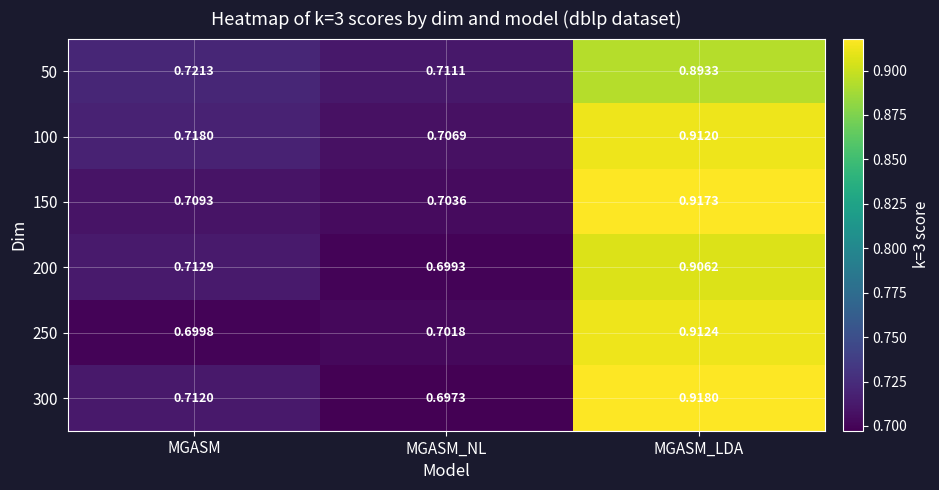

At which label is 300 closest to 0?

MGASM_NL